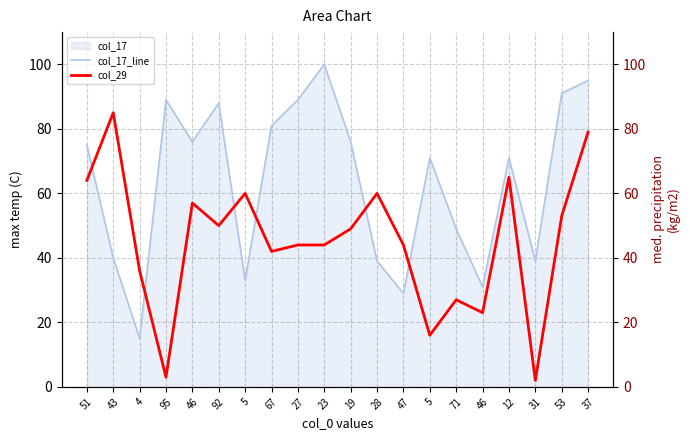

How many interior local peaks does the col_17_line series have?

5